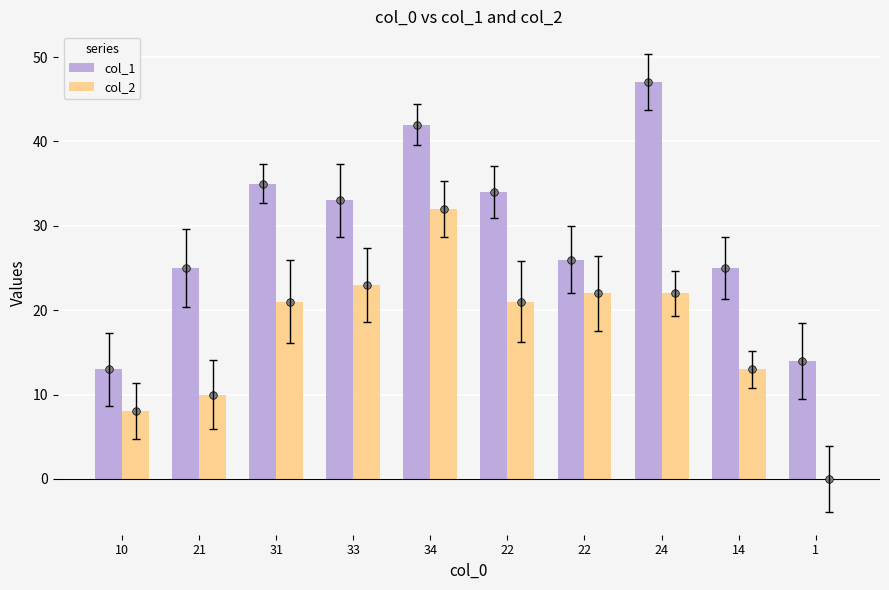

At which category is the sum across all series the highest?

34